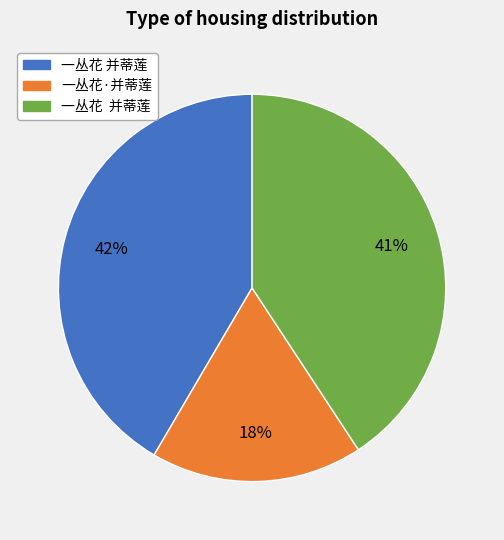

Is there a majority slice in this chart?

No